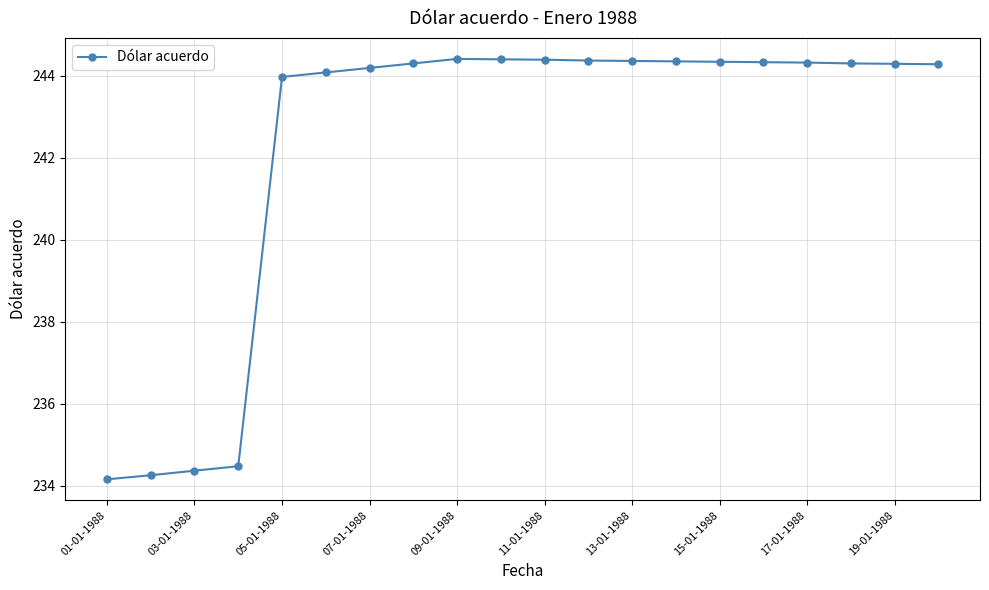

What is the minimum value shown in the chart?

234.2